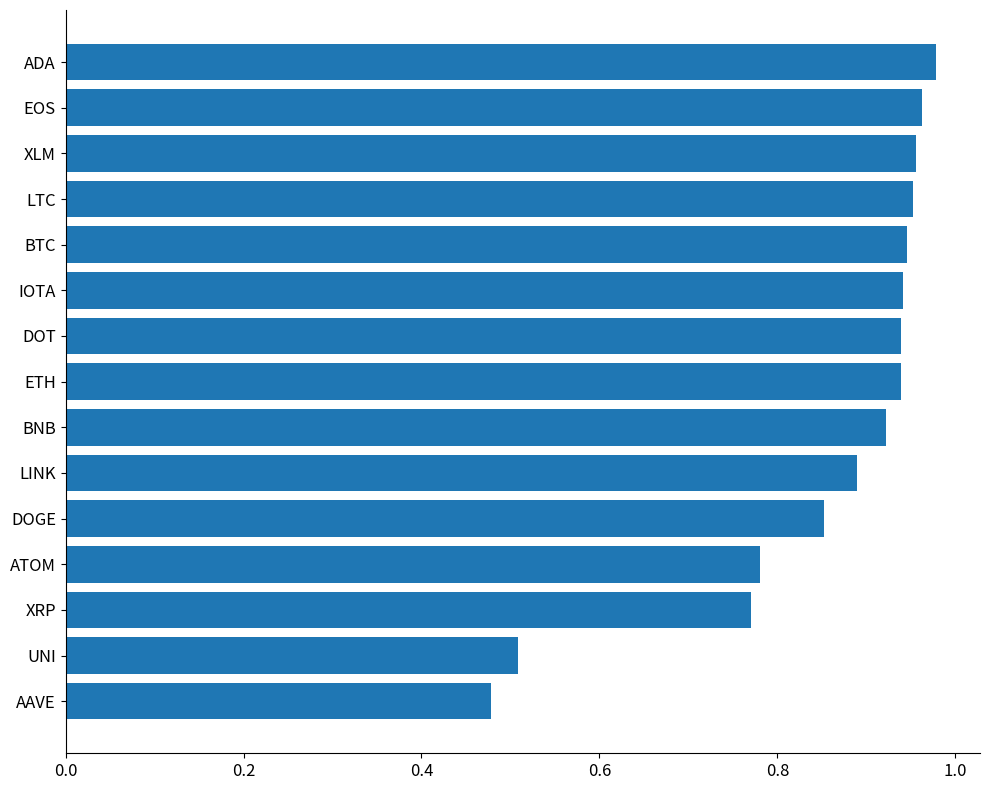

Is it true that the value at ADA is 0.2?

False